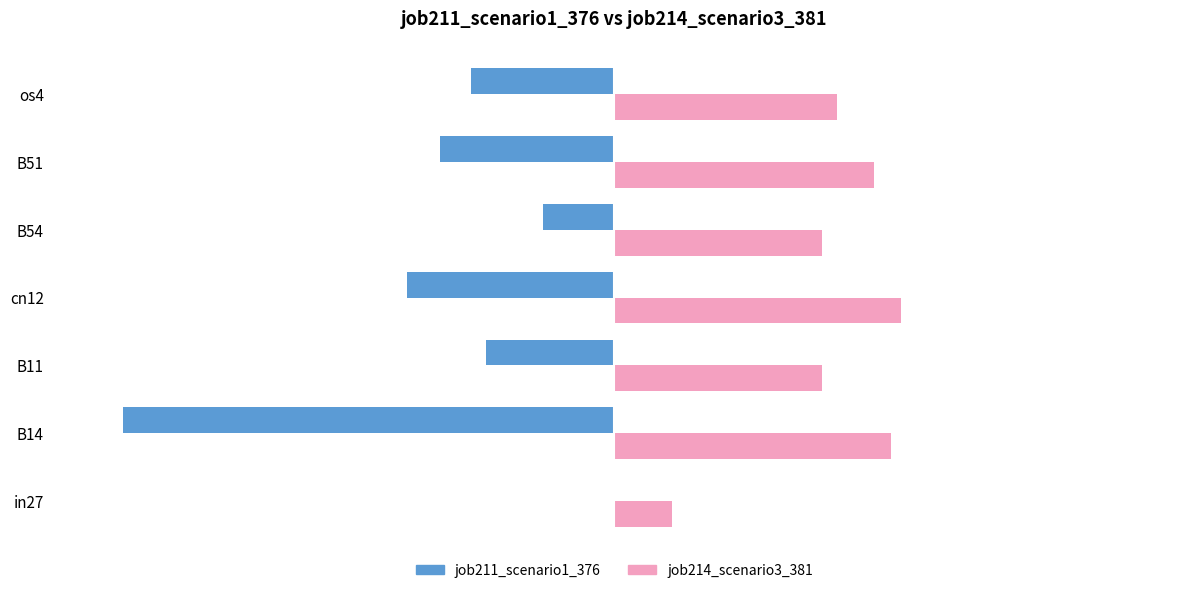

Is the value of job214_scenario3_381 at os4 greater than the value of job211_scenario1_376 at os4?

Yes